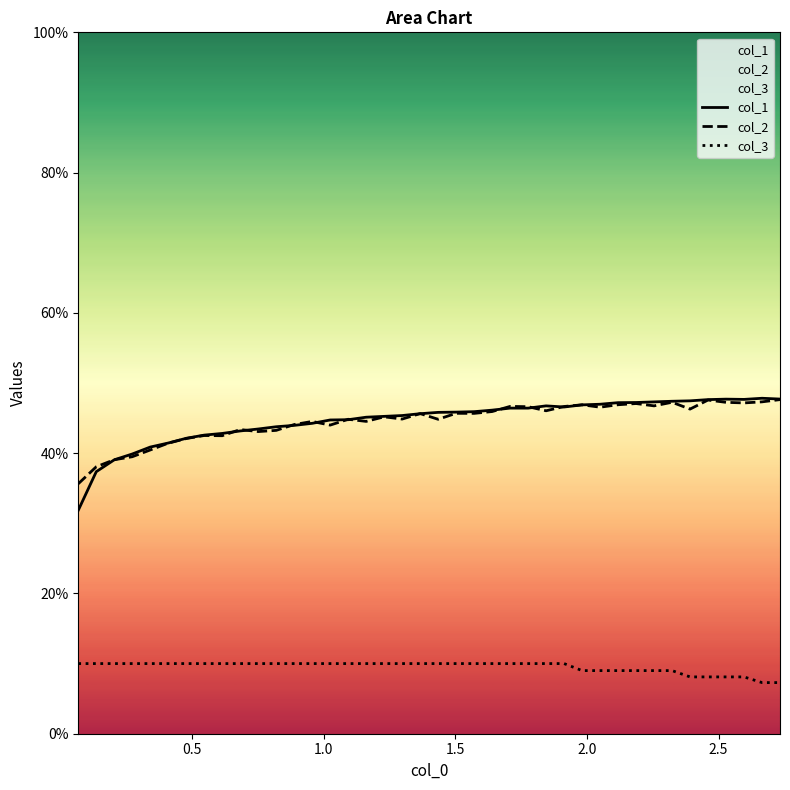

Rank the series by their maximum value, from lowest to highest.

col_3, col_2, col_1